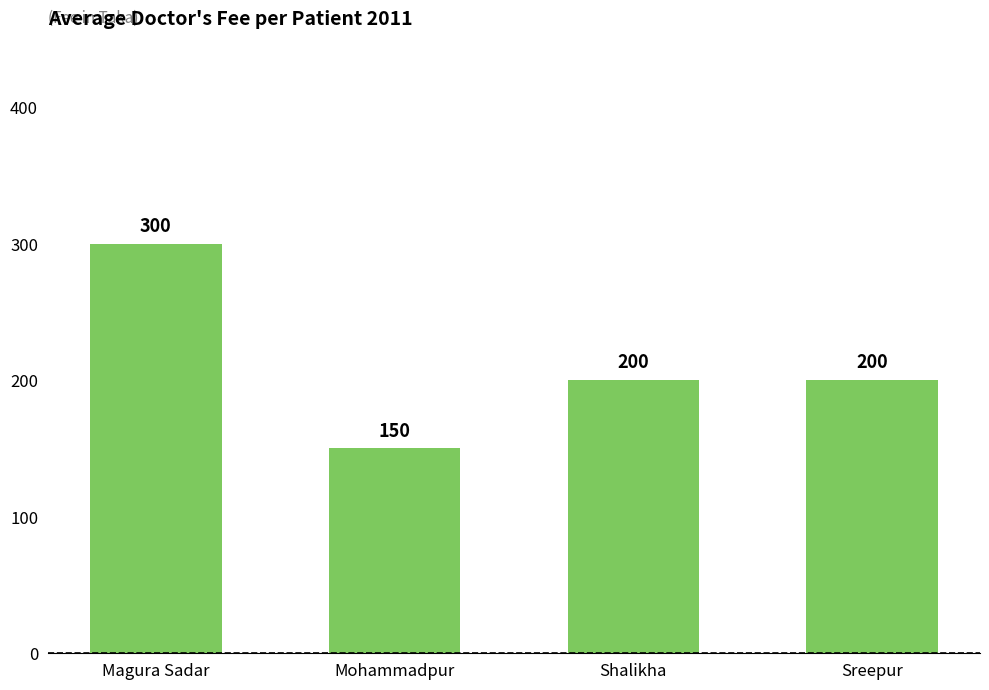

What position from the left is Shalikha?

3